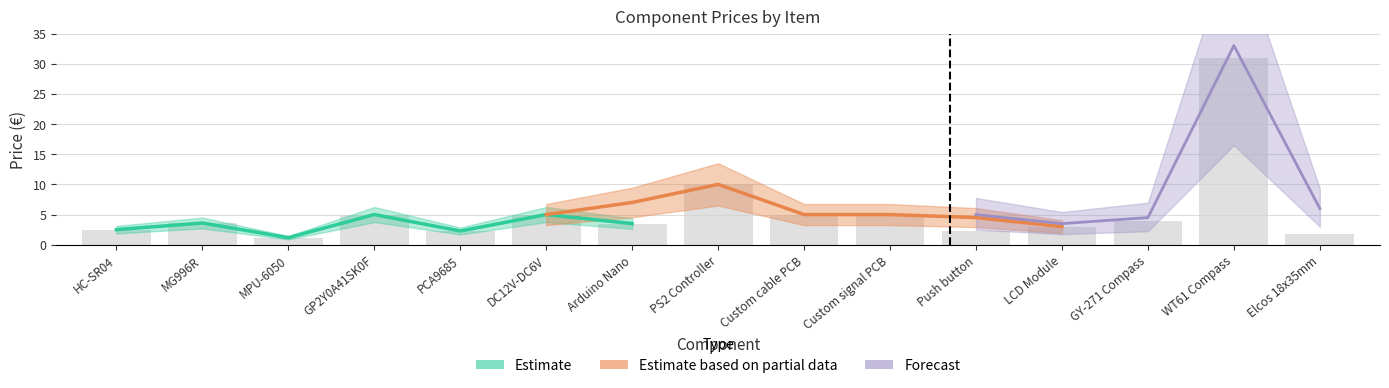

At which category is the sum across all series the highest?

WT61 Compass